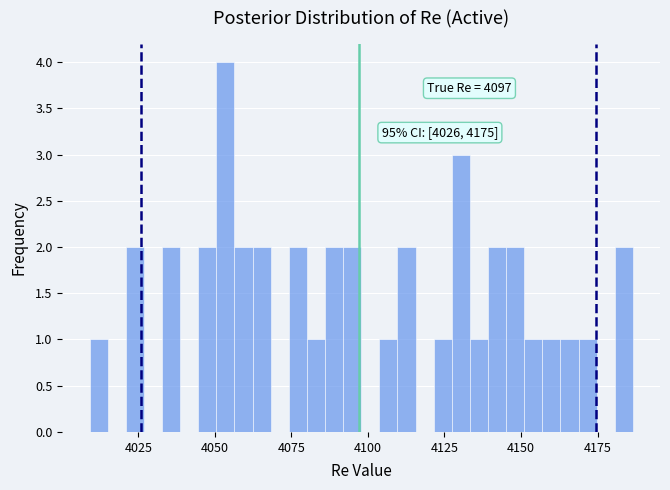

Around what value on the x-axis is the tallest bar? Give the approximate position of its centre, as read against the axis.

4055